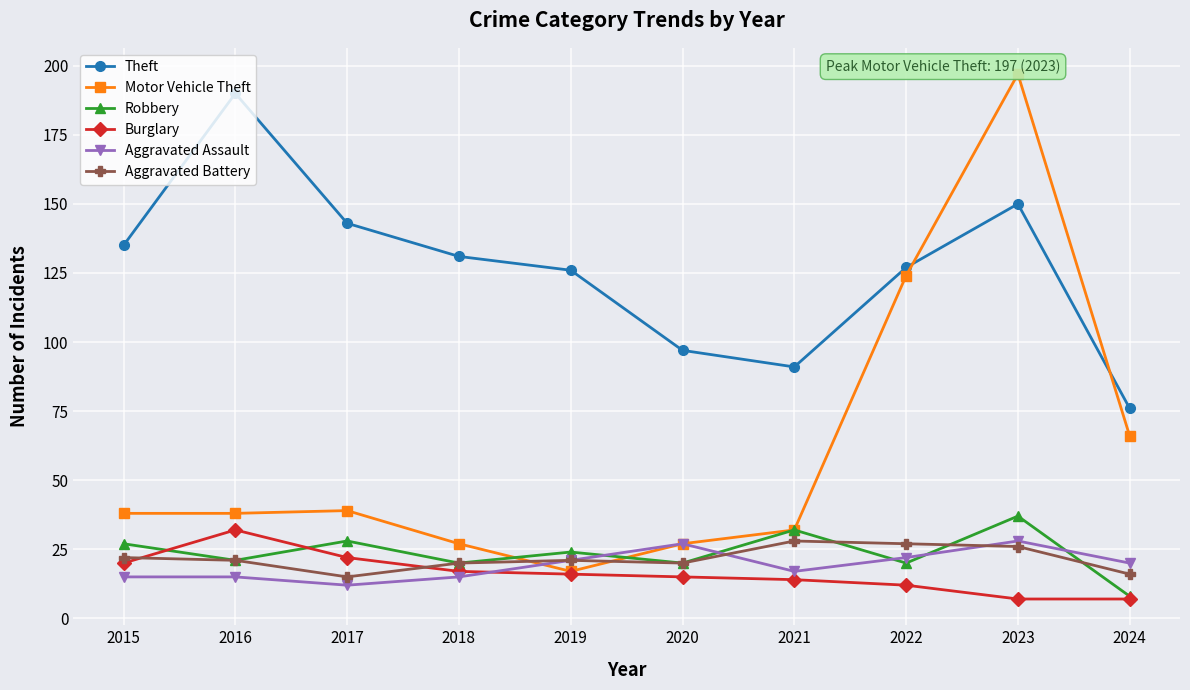

Reading left to right, transcribe all the data shown in this chart.

Theft: 135	190	143	131	126	97	91	127	150	76
Motor Vehicle Theft: 38	38	39	27	17	27	32	124	197	66
Robbery: 27	21	28	20	24	20	32	20	37	8
Burglary: 20	32	22	17	16	15	14	12	7	7
Aggravated Assault: 15	15	12	15	21	27	17	22	28	20
Aggravated Battery: 22	21	15	20	21	20	28	27	26	16